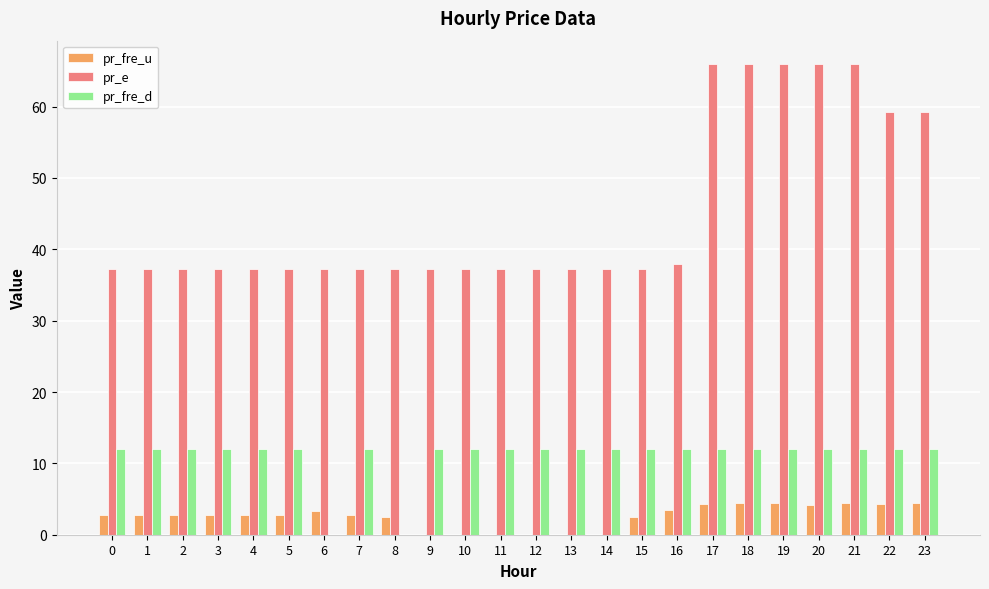

The value of pr_fre_u at 6 is 3.4. True or false?

True